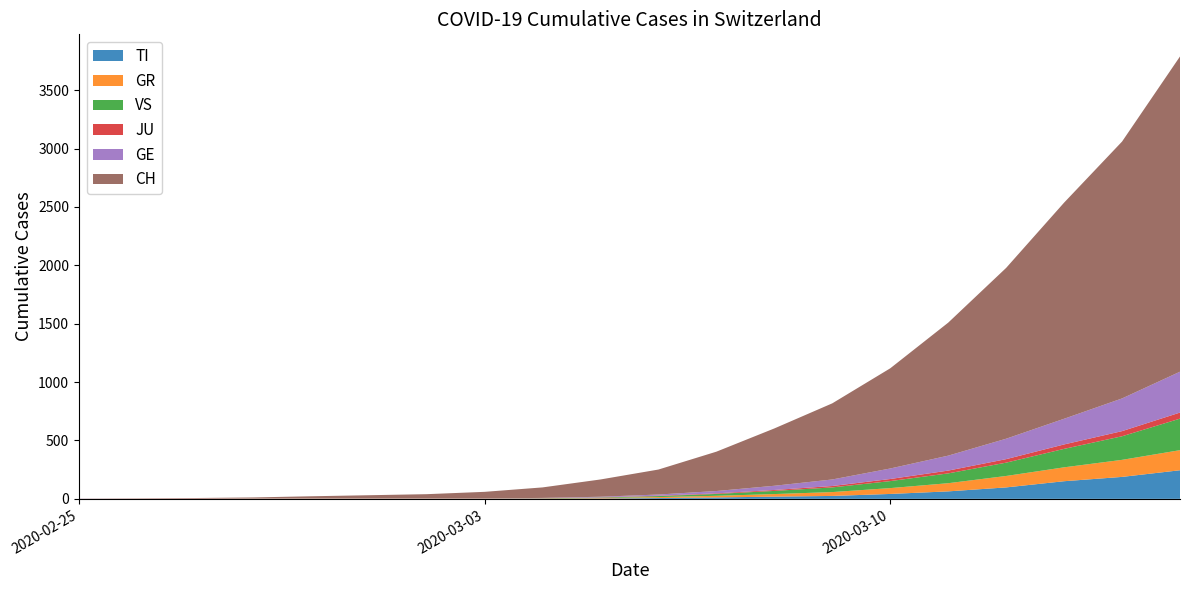

Reading left to right, what are all the values shown in this chart?

TI: 0	0	0	0	0	0	0	0	1	3	7	12	19	25	42	64	98	151	188	245
GR: 0	1	1	1	1	1	1	1	2	4	8	14	22	33	50	70	98	119	146	172
VS: 0	0	0	1	1	1	1	1	2	4	9	16	27	40	60	84	114	158	202	270
JU: 0	0	1	1	1	1	1	1	1	2	3	5	8	12	18	24	30	38	44	52
GE: 1	1	1	1	1	1	1	1	2	5	10	20	36	56	90	128	175	220	280	350
CH: 1	2	4	8	18	27	36	56	90	148	214	337	491	652	858	1139	1463	1851	2200	2700